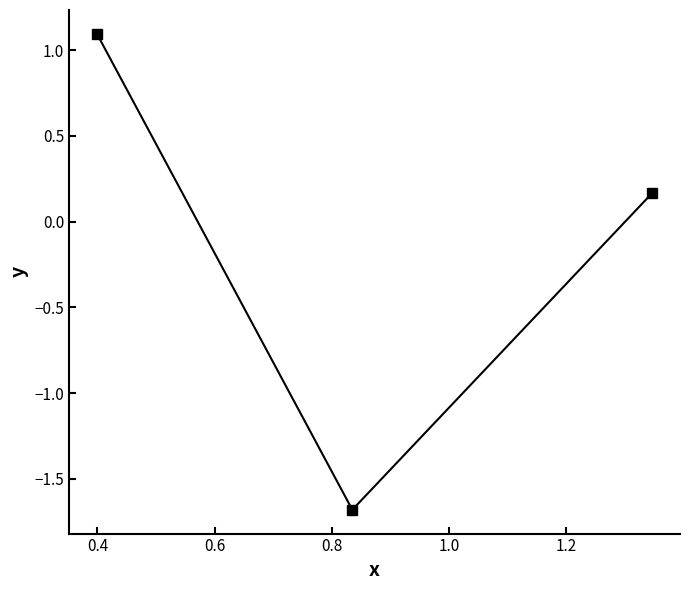

How many lines are shown in the chart?

1